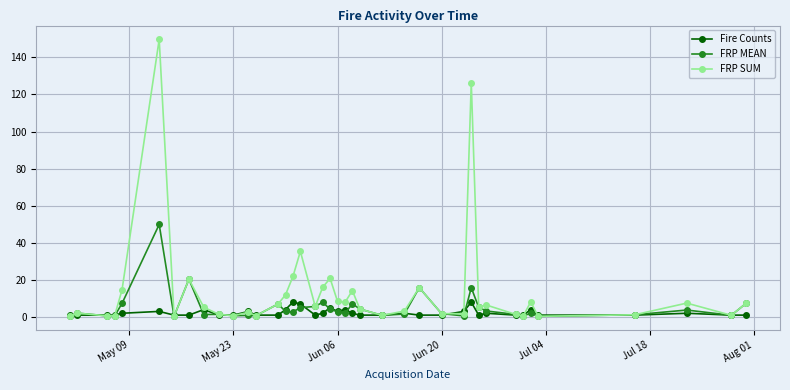

What is the maximum value shown in the chart?

149.7